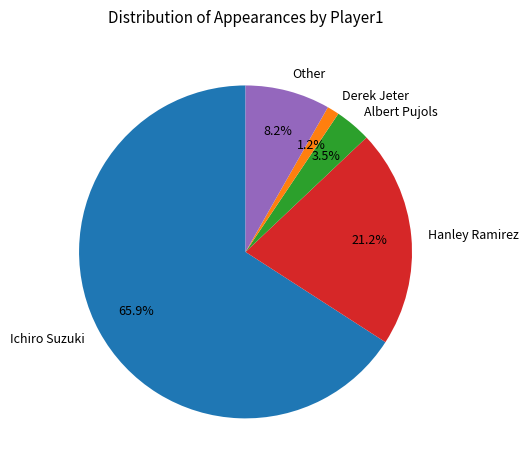

What portion of the pie excludes Hanley Ramirez?

78.8%